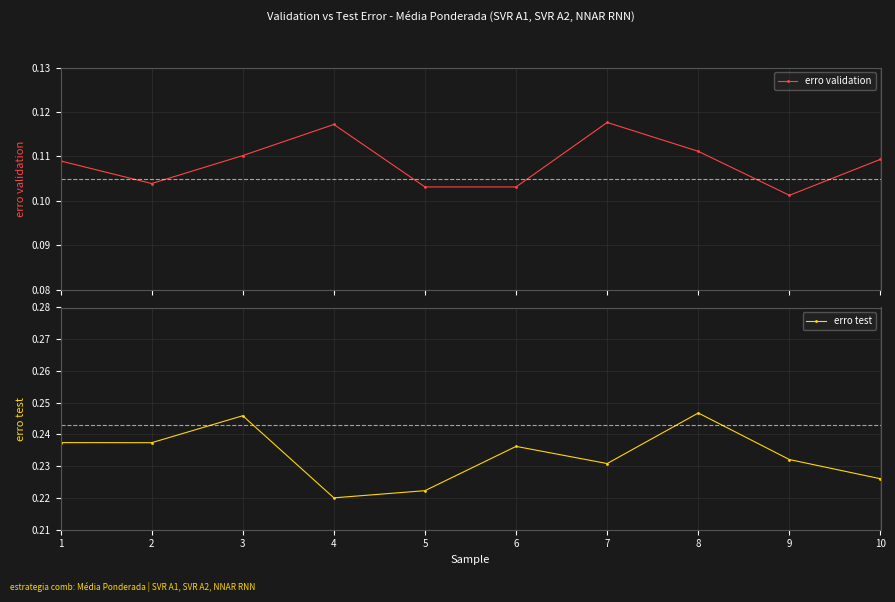

What is the value of the erro validation point at the 2nd from the left?

0.1